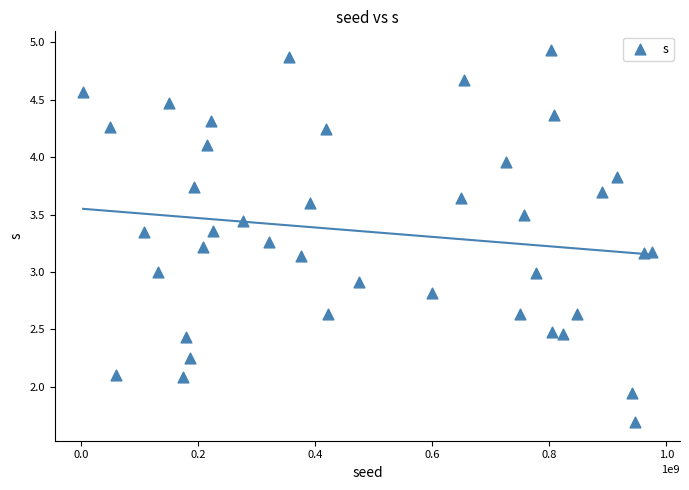

What is the range of X values (max minus min)?

971541417.0